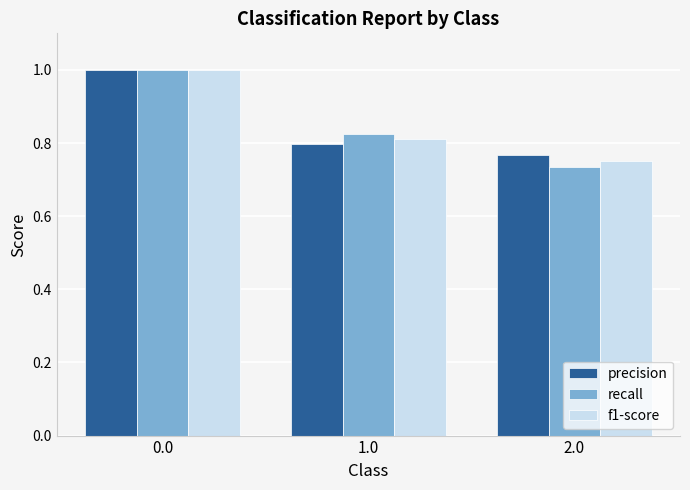

What is the difference between the maximum and minimum values in the recall series?

0.3